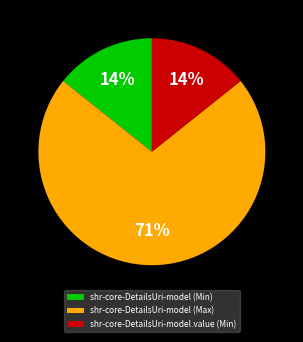

Which has a higher value, shr-core-DetailsUri-model (Min) or shr-core-DetailsUri-model (Max)?

shr-core-DetailsUri-model (Max)